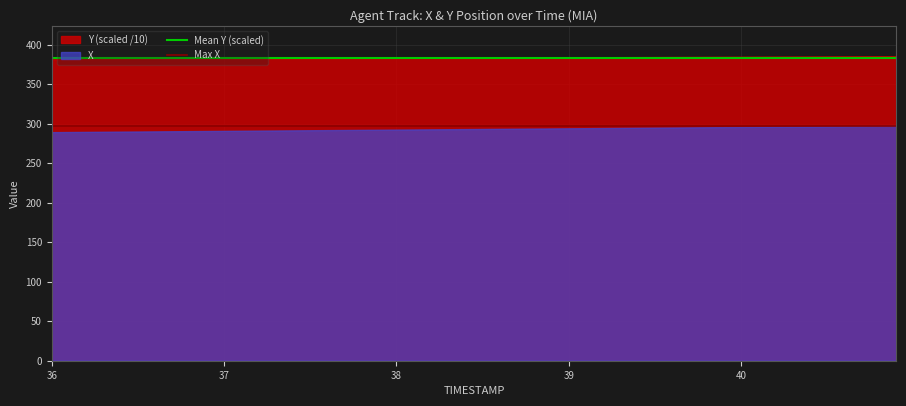

What is the value of the Max X point at the 1st from the left?

297.4